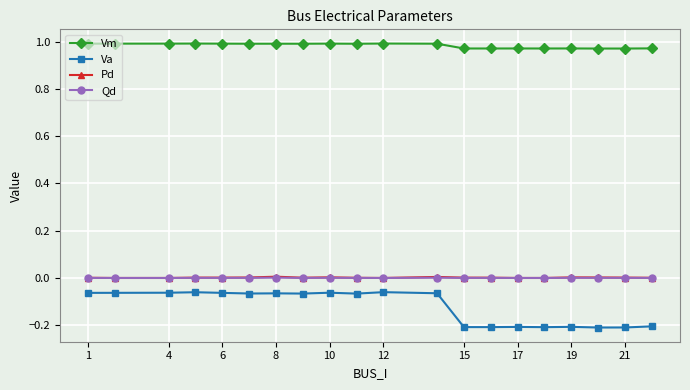

Which series has the largest total across all categories?

Vm